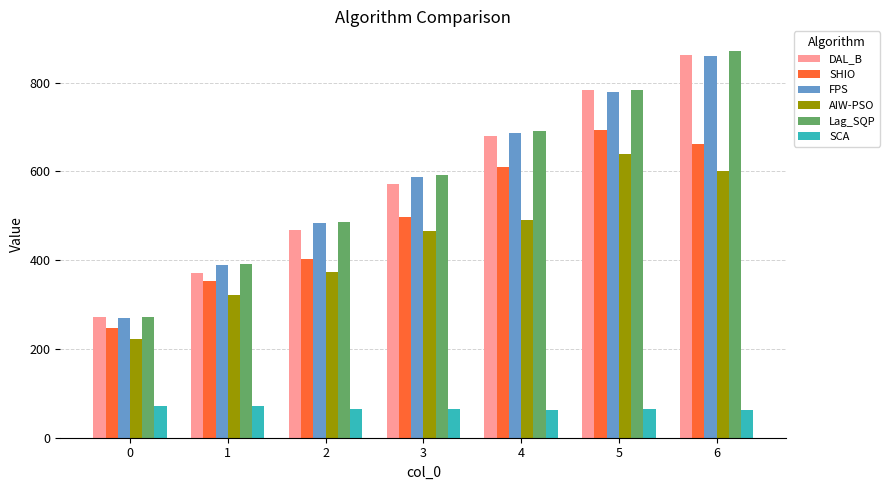

What is the difference between the SCA values at 5 and 0?

6.3